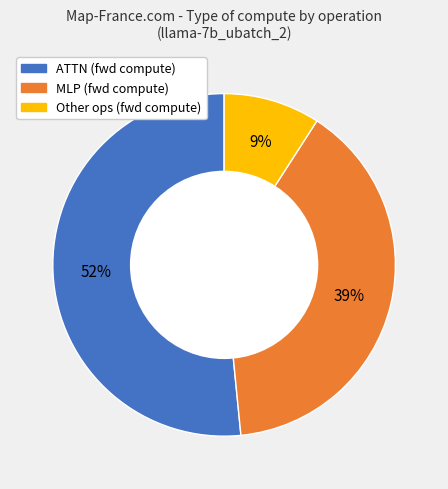

Does any single category account for the majority?

Yes